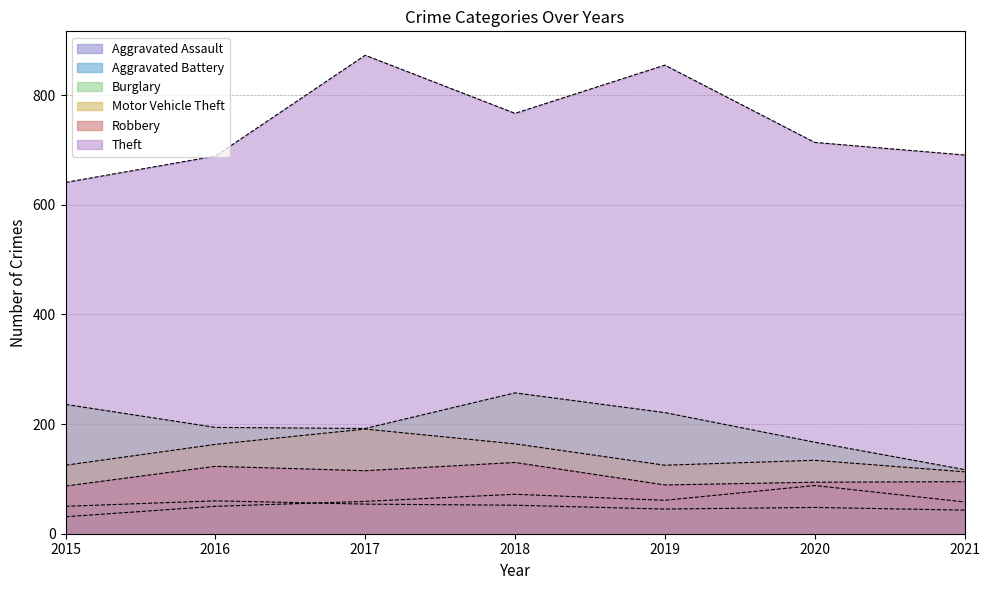

True or false: Motor Vehicle Theft has more than 0 points higher than both neighbors.

True